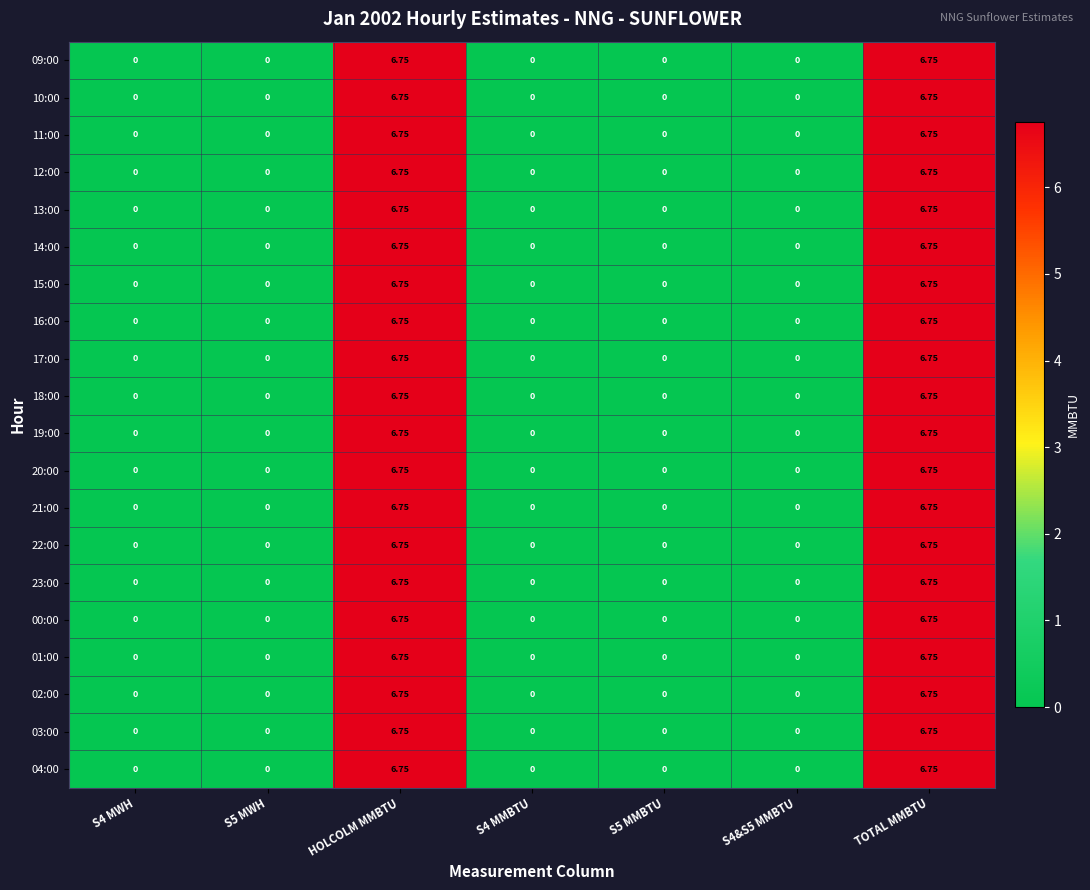

How many values in the 18:00 series exceed 0?

2